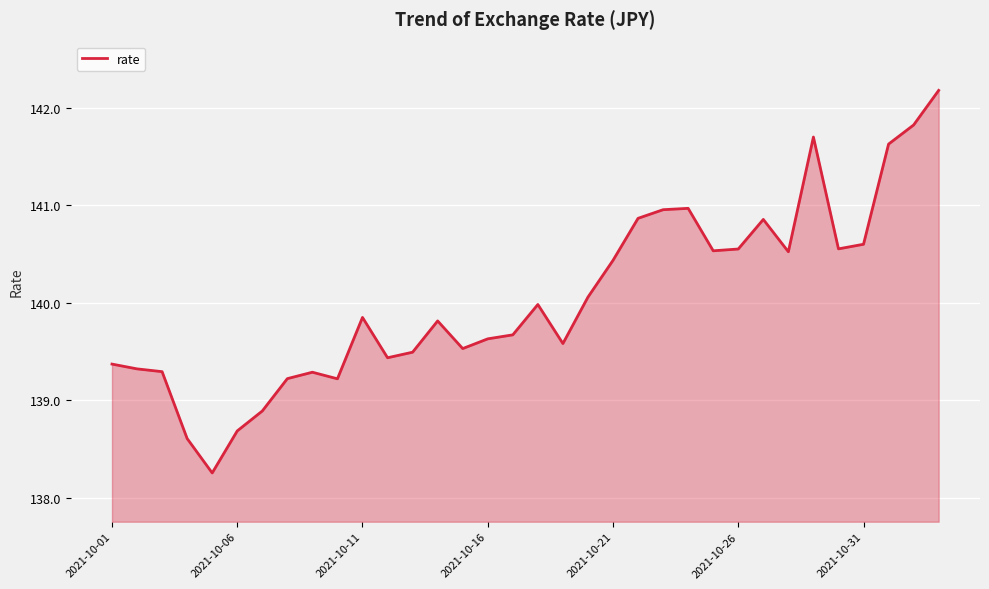

What is the difference between the maximum and minimum values?

3.9